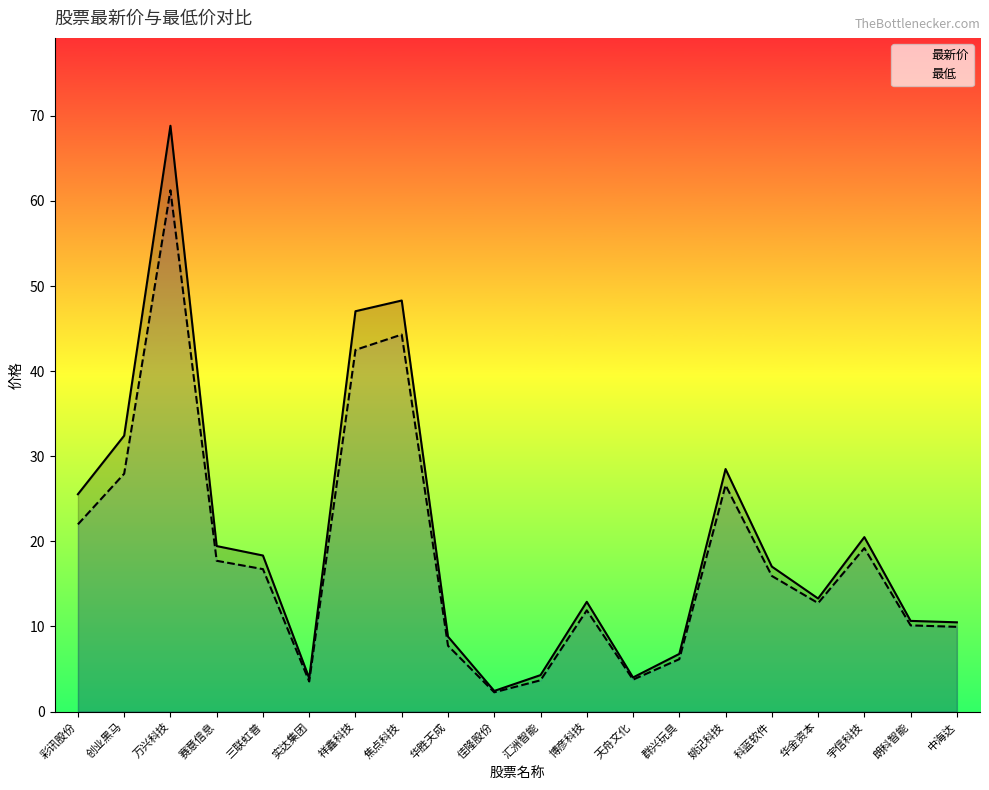

True or false: 最低 and 最新价 cross at least once.

False